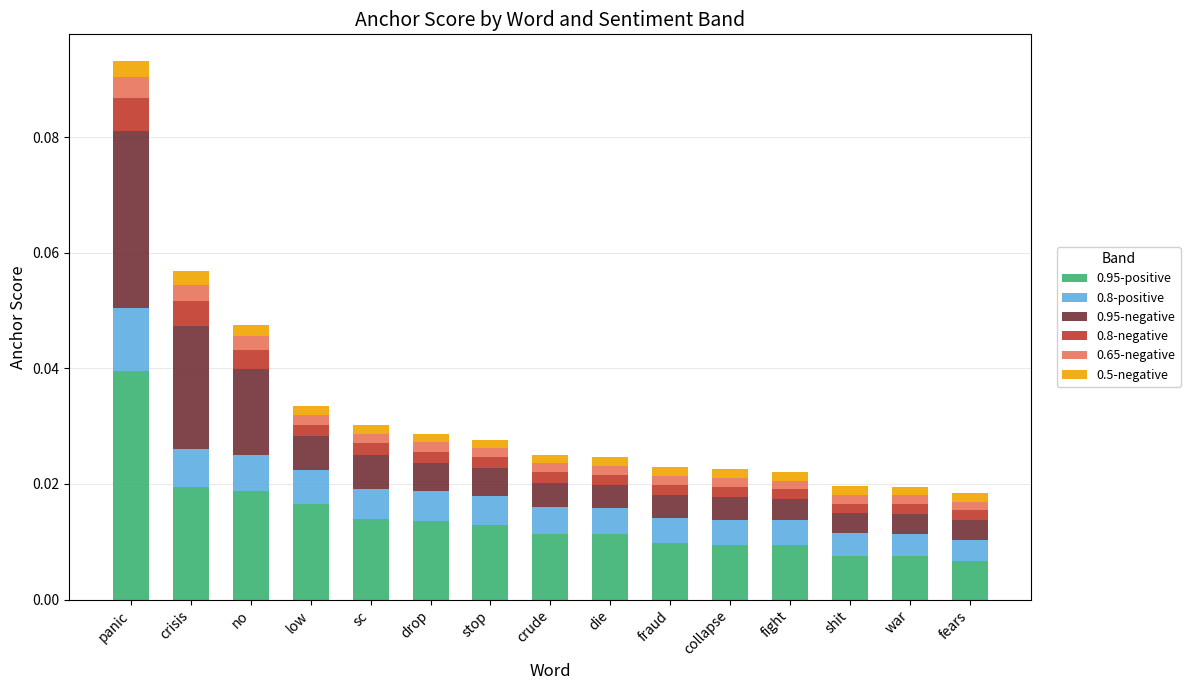

Are the bars horizontal?

No